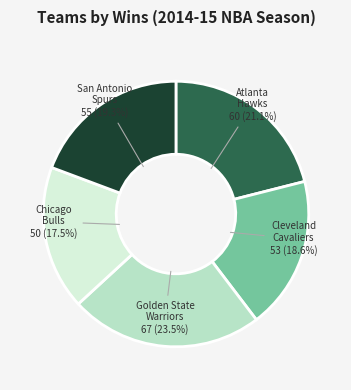

Is there any slice that represents more than half of the pie?

No